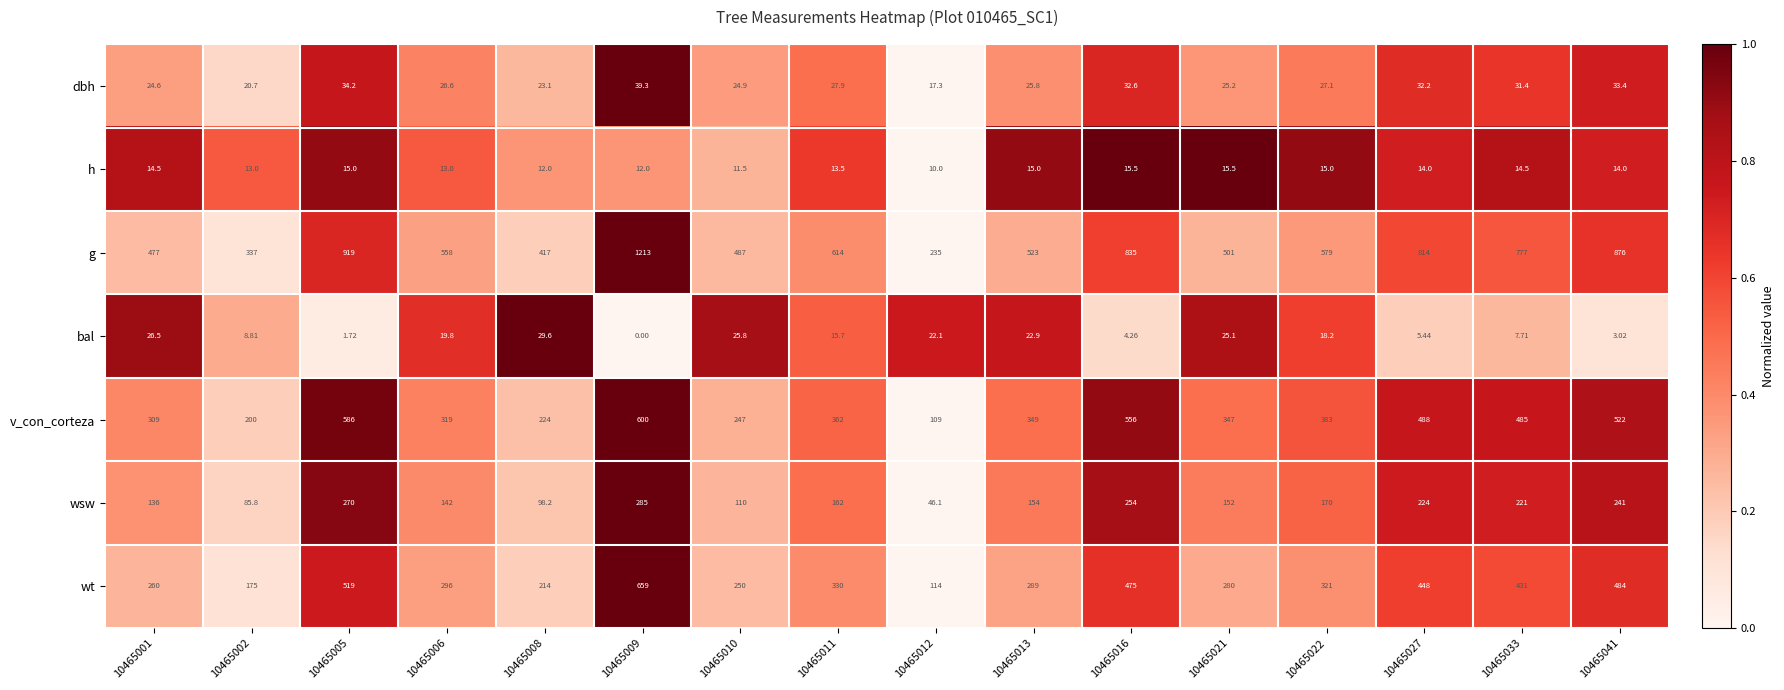

Which series has the largest range (max minus min)?

g